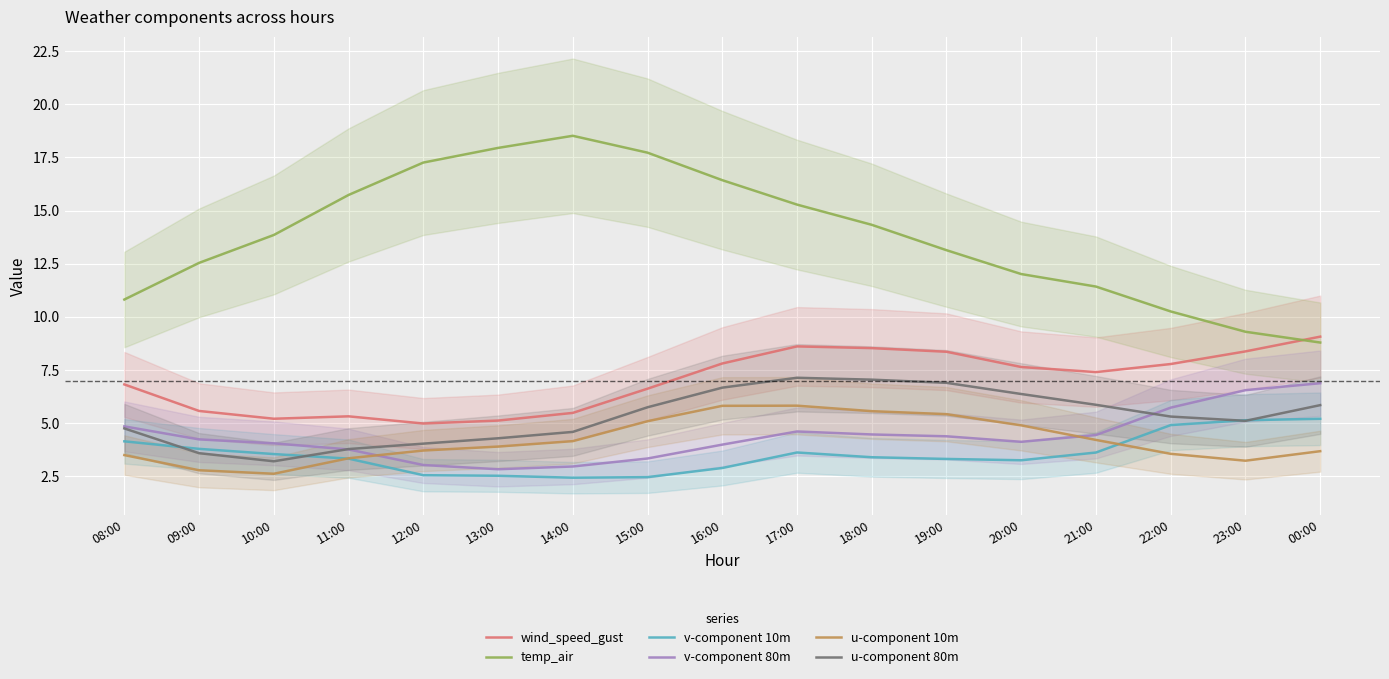

True or false: temp_air and v-component 80m intersect in this chart.

False